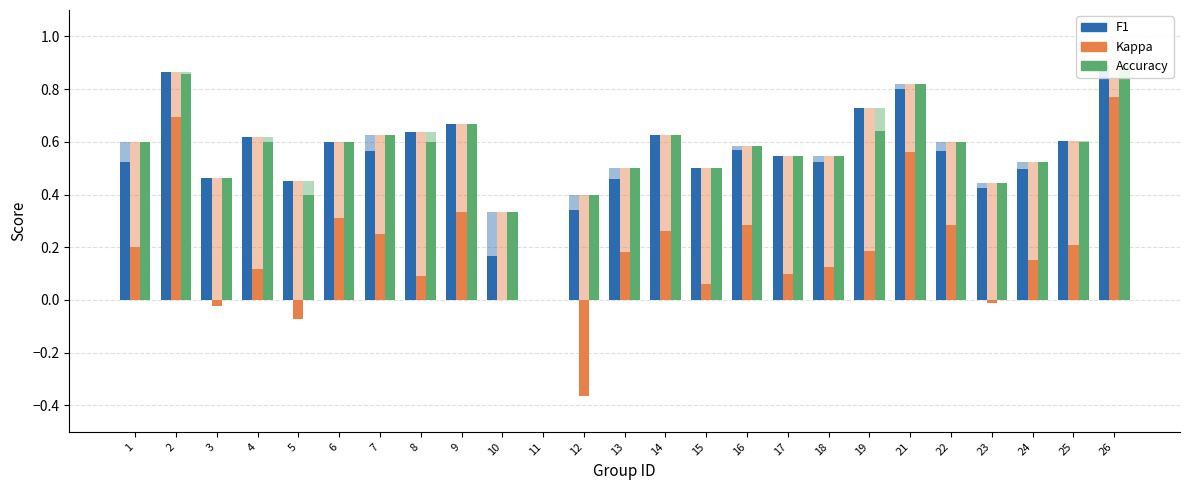

What is the approximate value of kappa at 14?

0.3